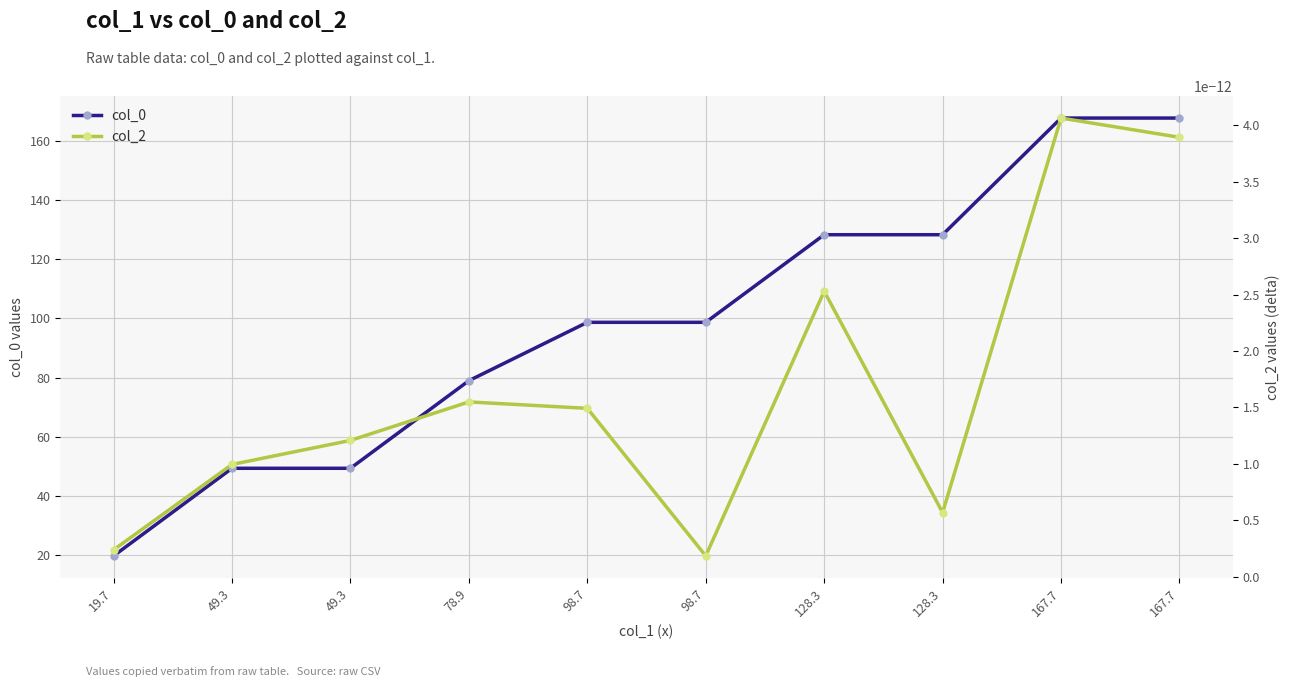

What is the total value across all series at 167.7?

167.7